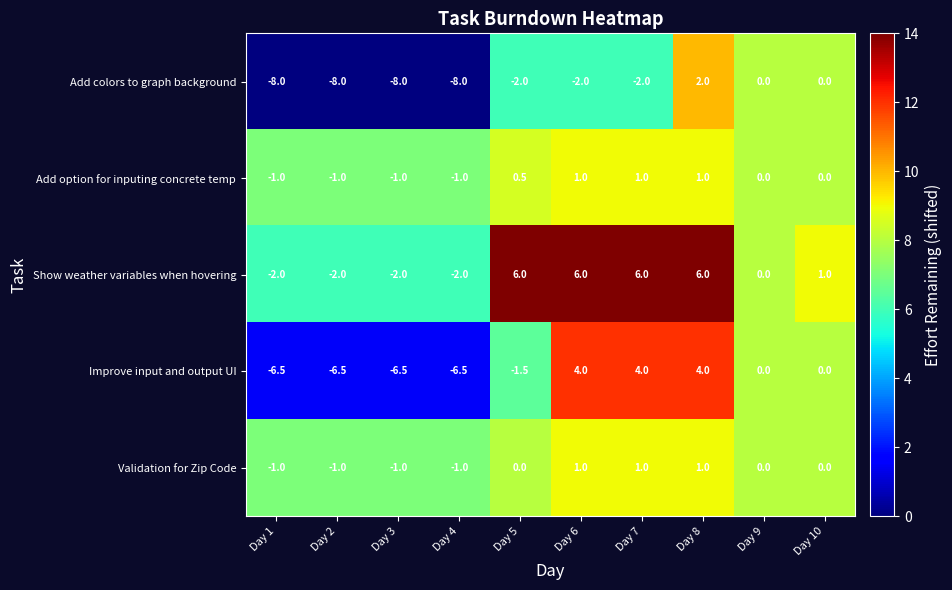

Count the Add colors to graph background values in the range -8 to 0.

9